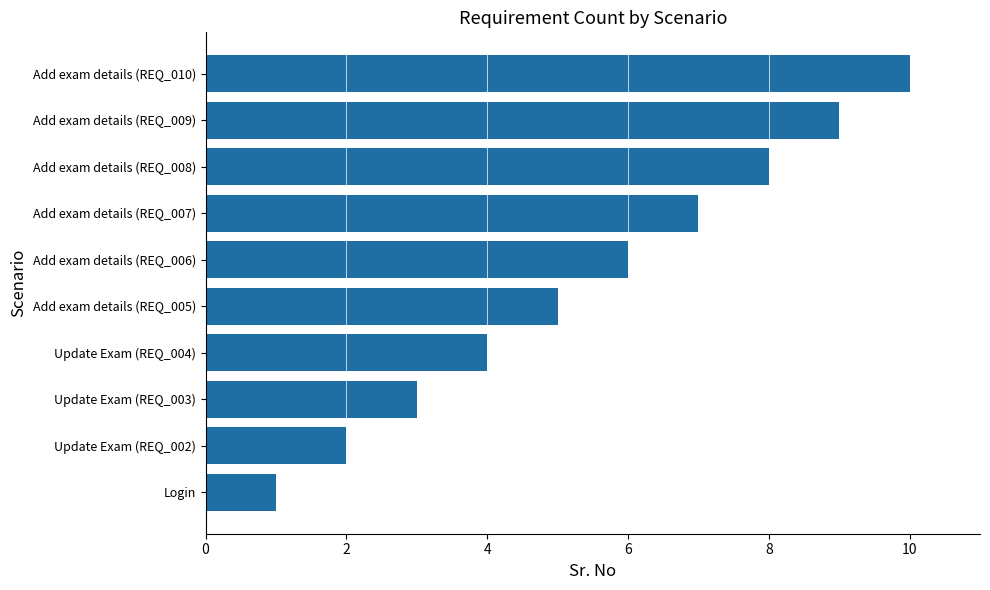

What is the maximum value shown in the chart?

10